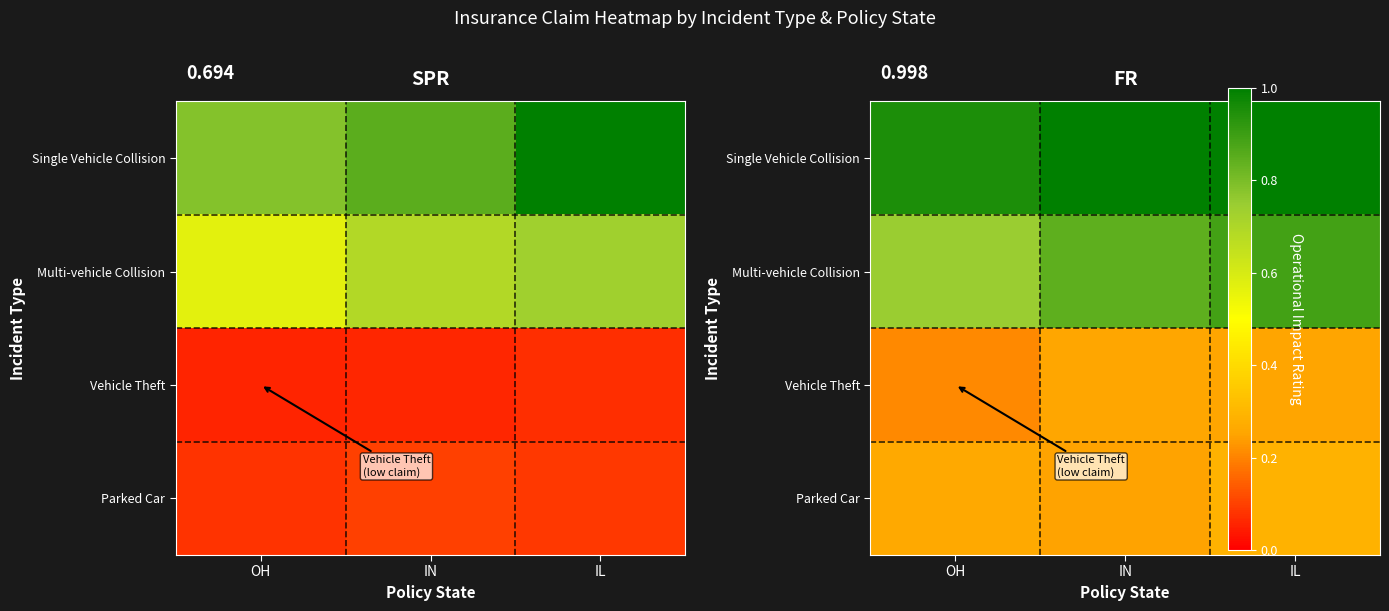

At which label is Single Vehicle Collision closest to 0?

OH